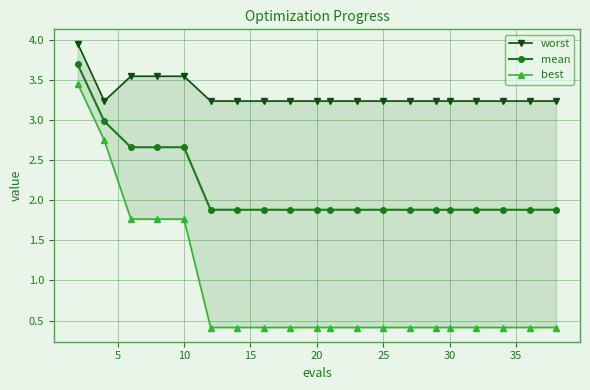

Is it true that mean equals 1.9 at 30?

True